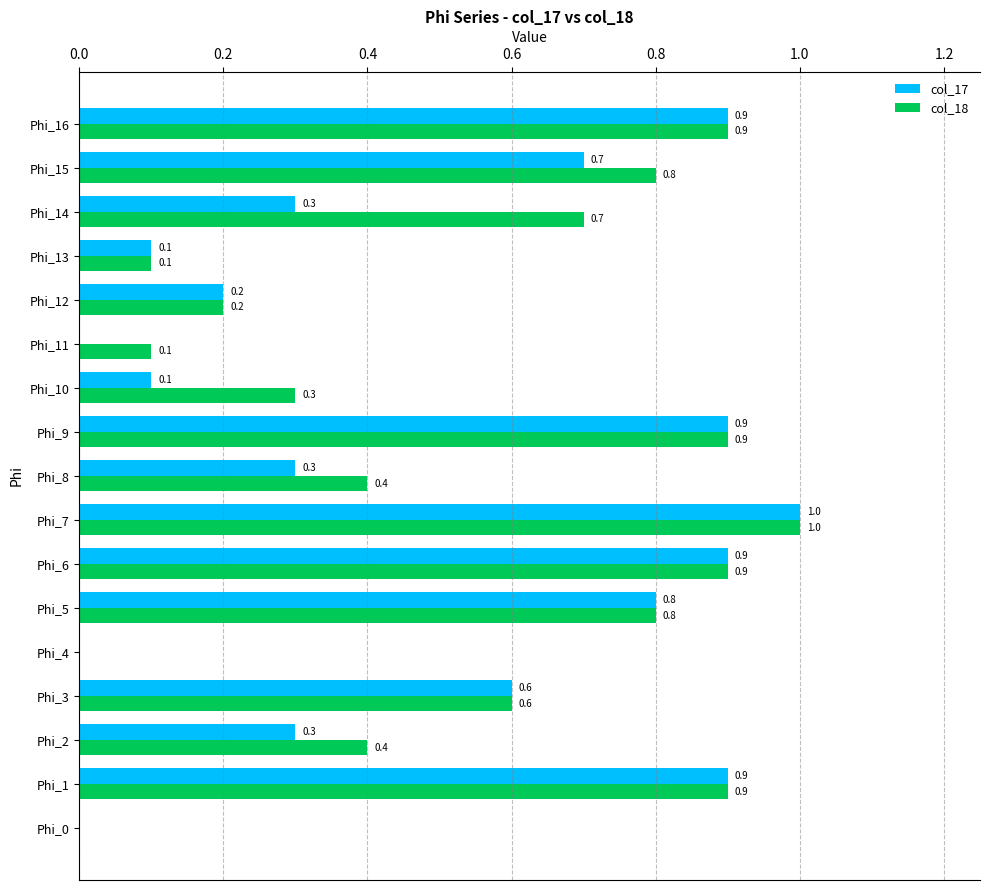

At which category does the chart reach its peak across all series?

Phi_7